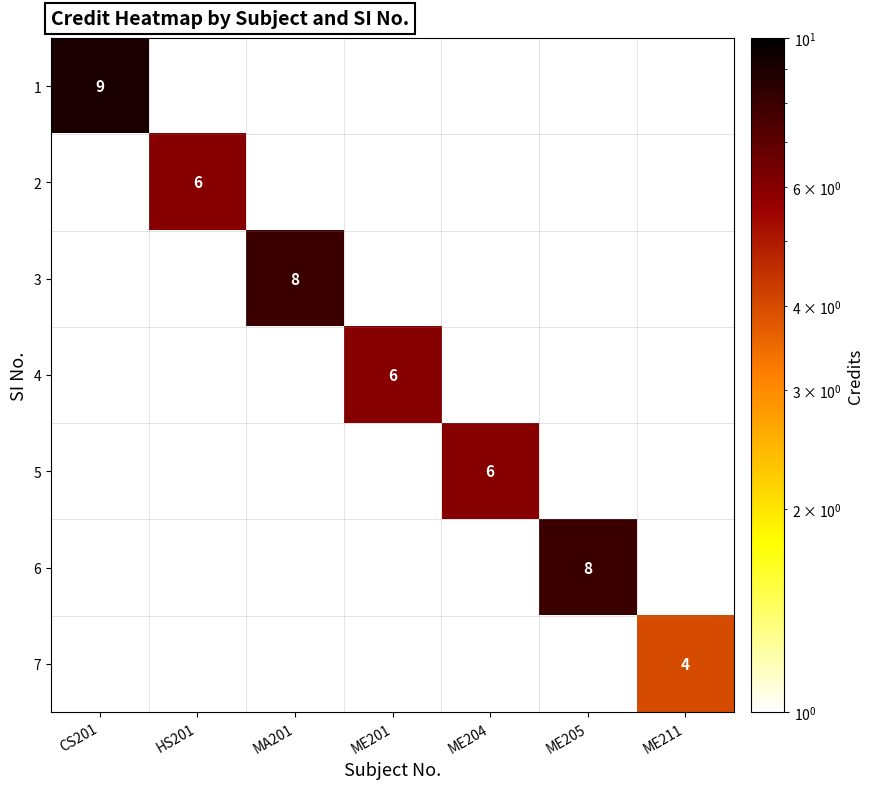

Is it true that 3 equals 12 at MA201?

False